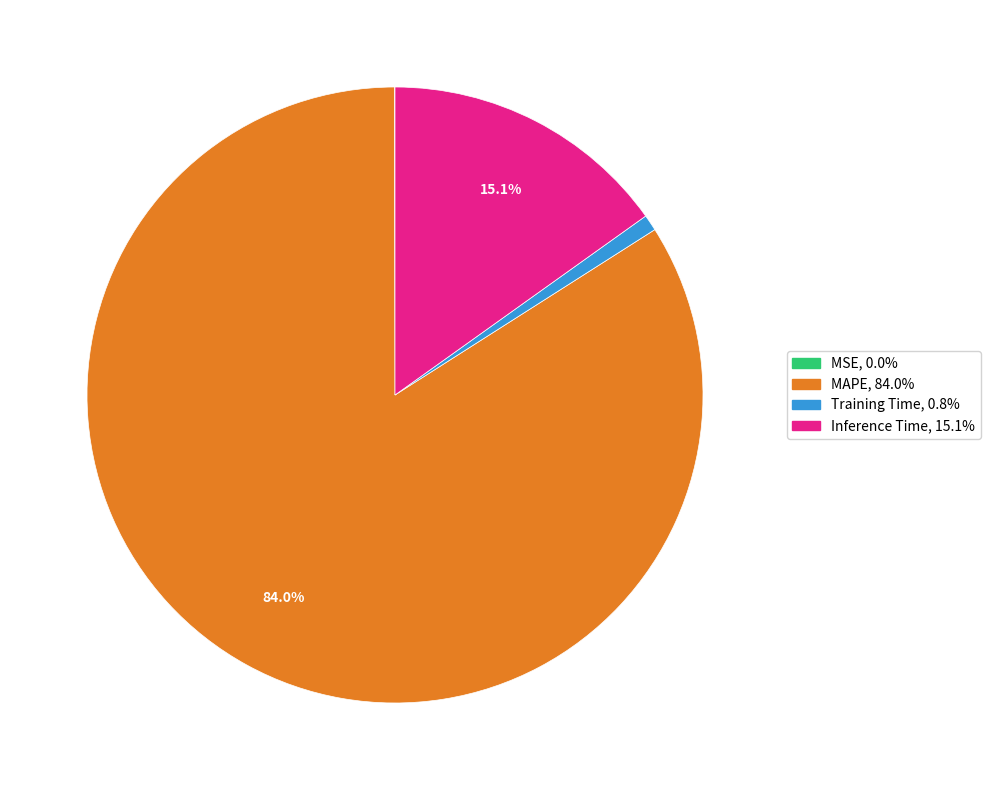

Between MAPE and Training Time, which is larger?

MAPE